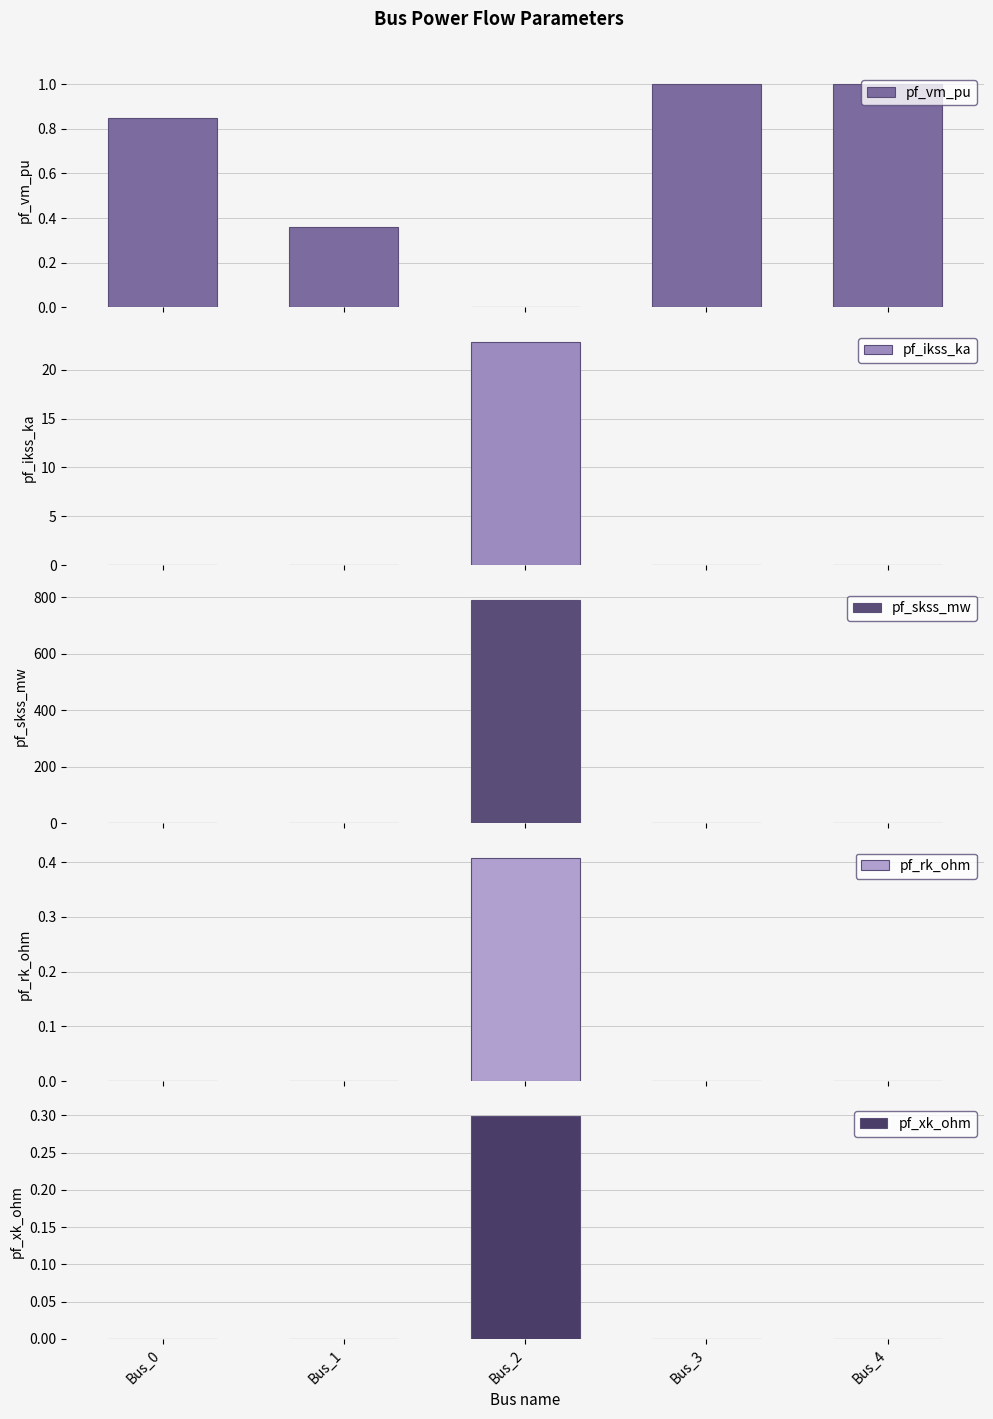

Rank the categories by pf_vm_pu value from lowest to highest.

Bus_2, Bus_1, Bus_0, Bus_3, Bus_4